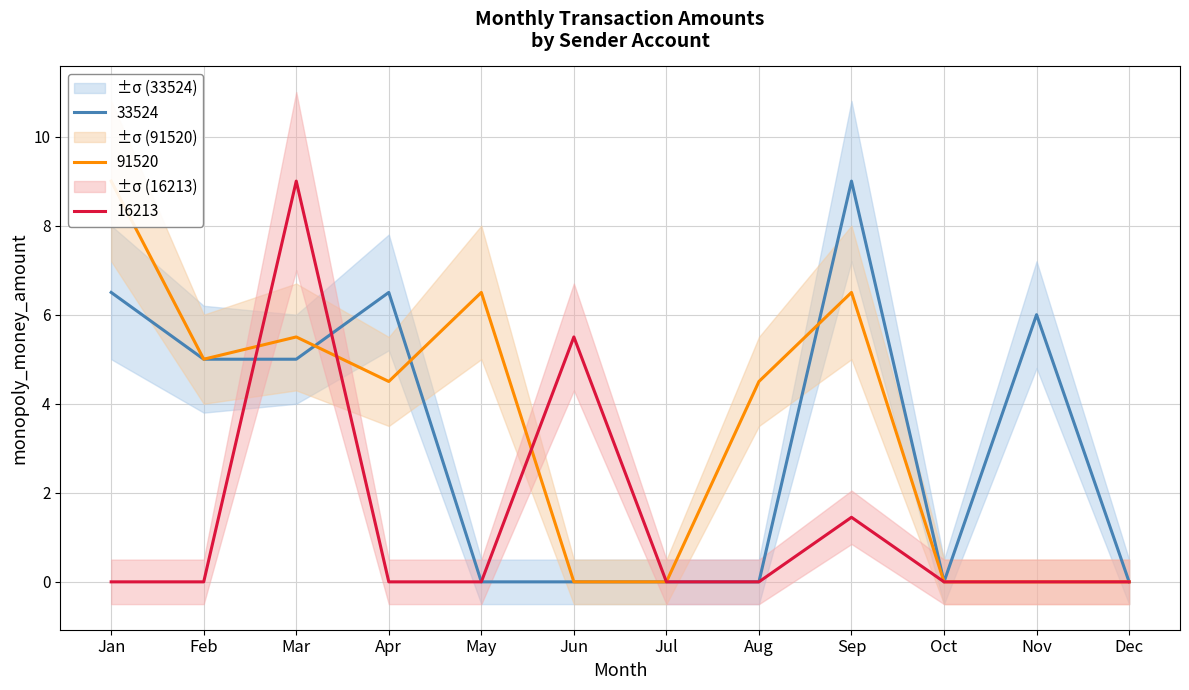

Which series has the largest range (max minus min)?

33524